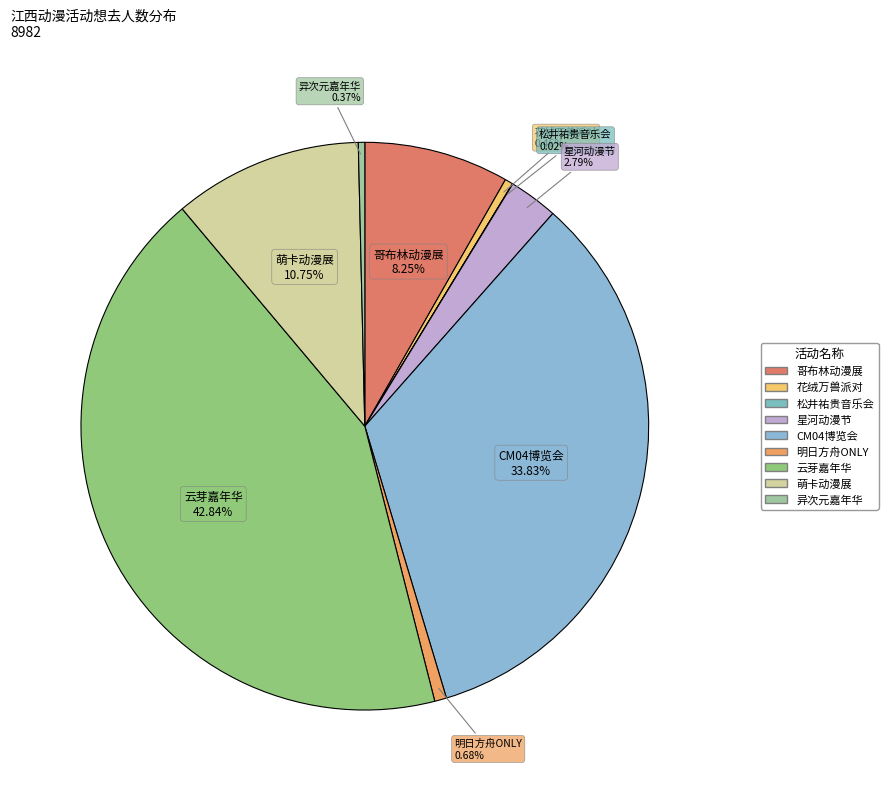

Which category has the smallest portion of the pie?

南昌·松井祐贵 2024《阳光之旅》指弹吉他音乐会